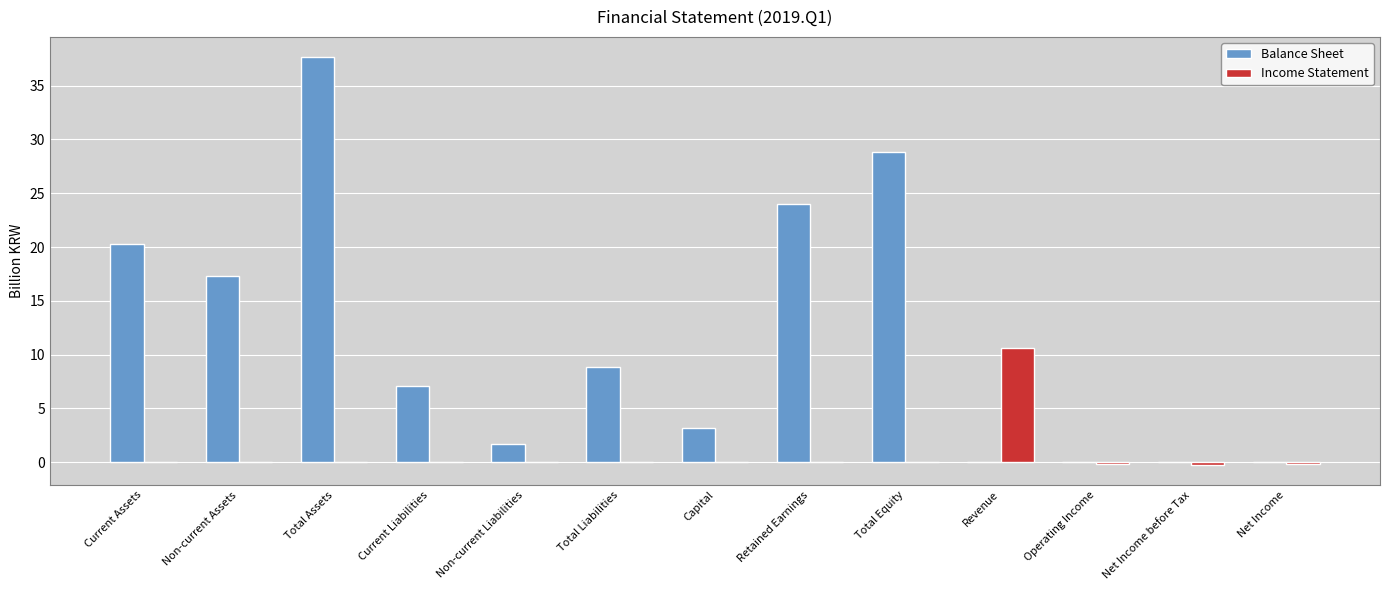

Is the value of Income Statement at Current Liabilities greater than the value of Balance Sheet at Total Liabilities?

No